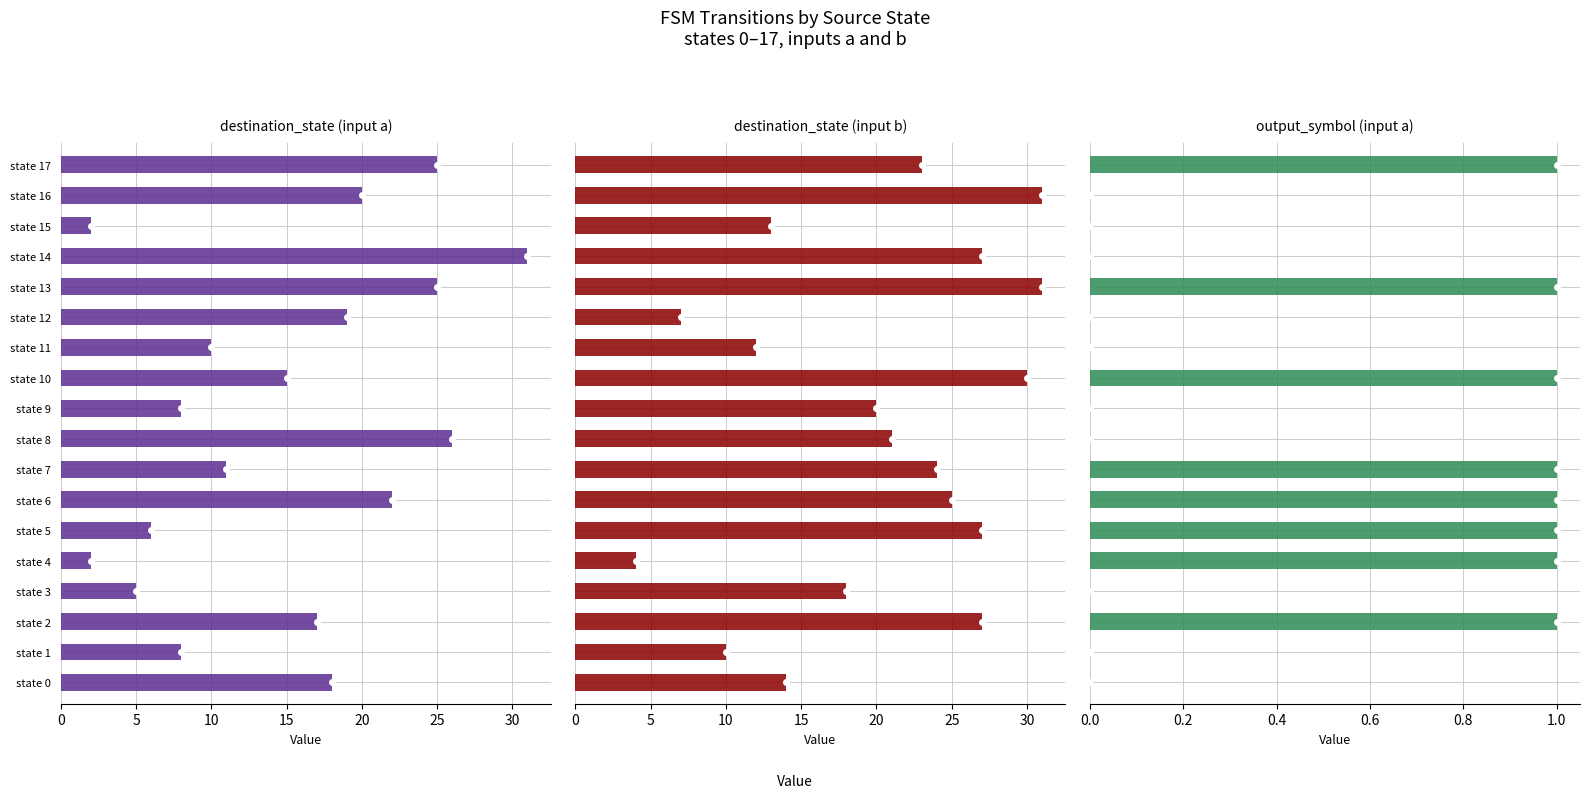

How many bars are there in each group?

3